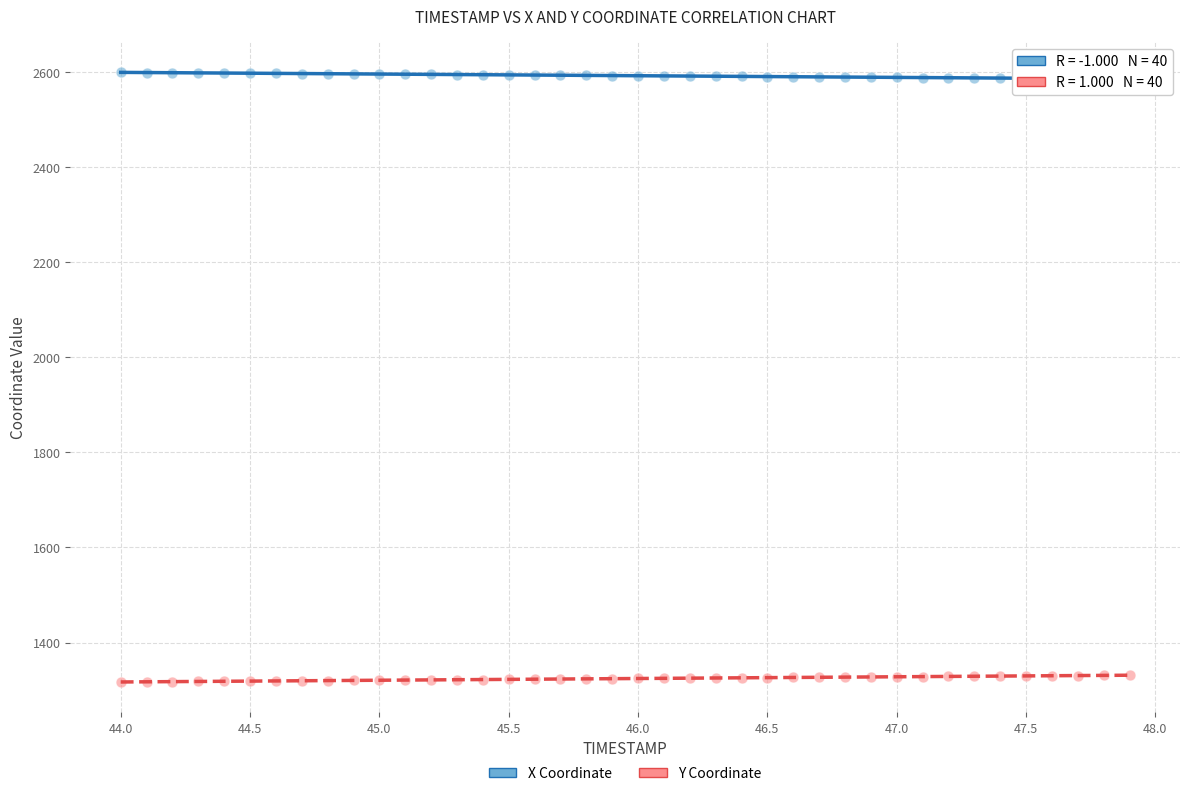

What is the X range (max minus min) for the scatter plot?

3.9